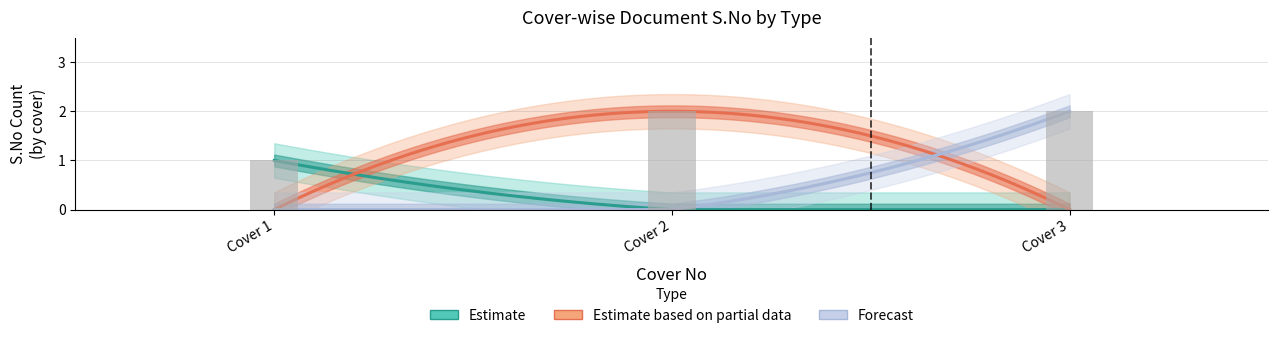

What is the difference between the S.No (No Relation/Affidavit) values at Cover 3 and Cover 2?

2